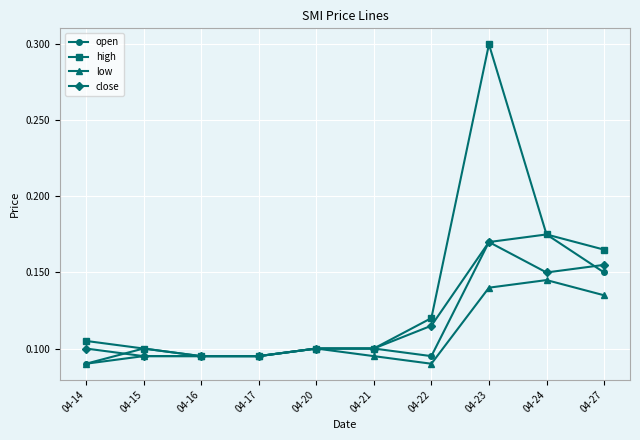

True or false: high has more than 2 points higher than both neighbors.

False